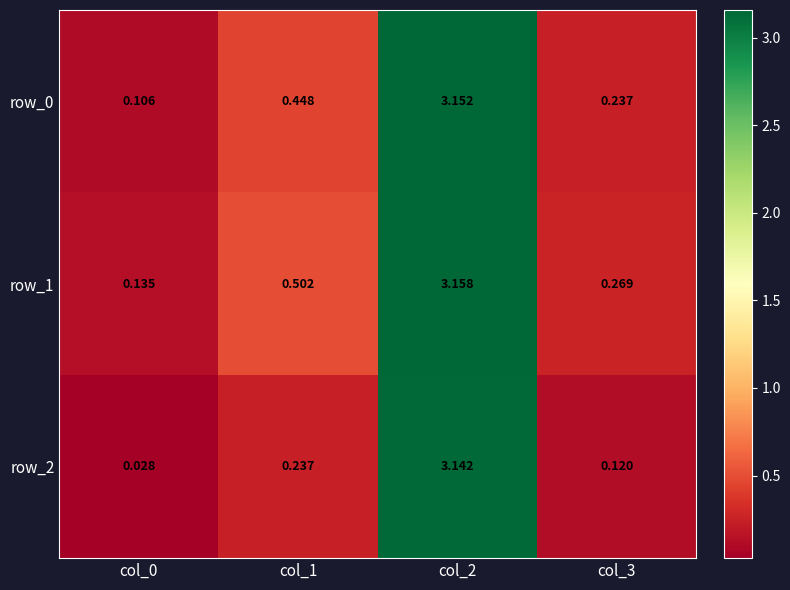

At which category is the sum across all series the highest?

col_2